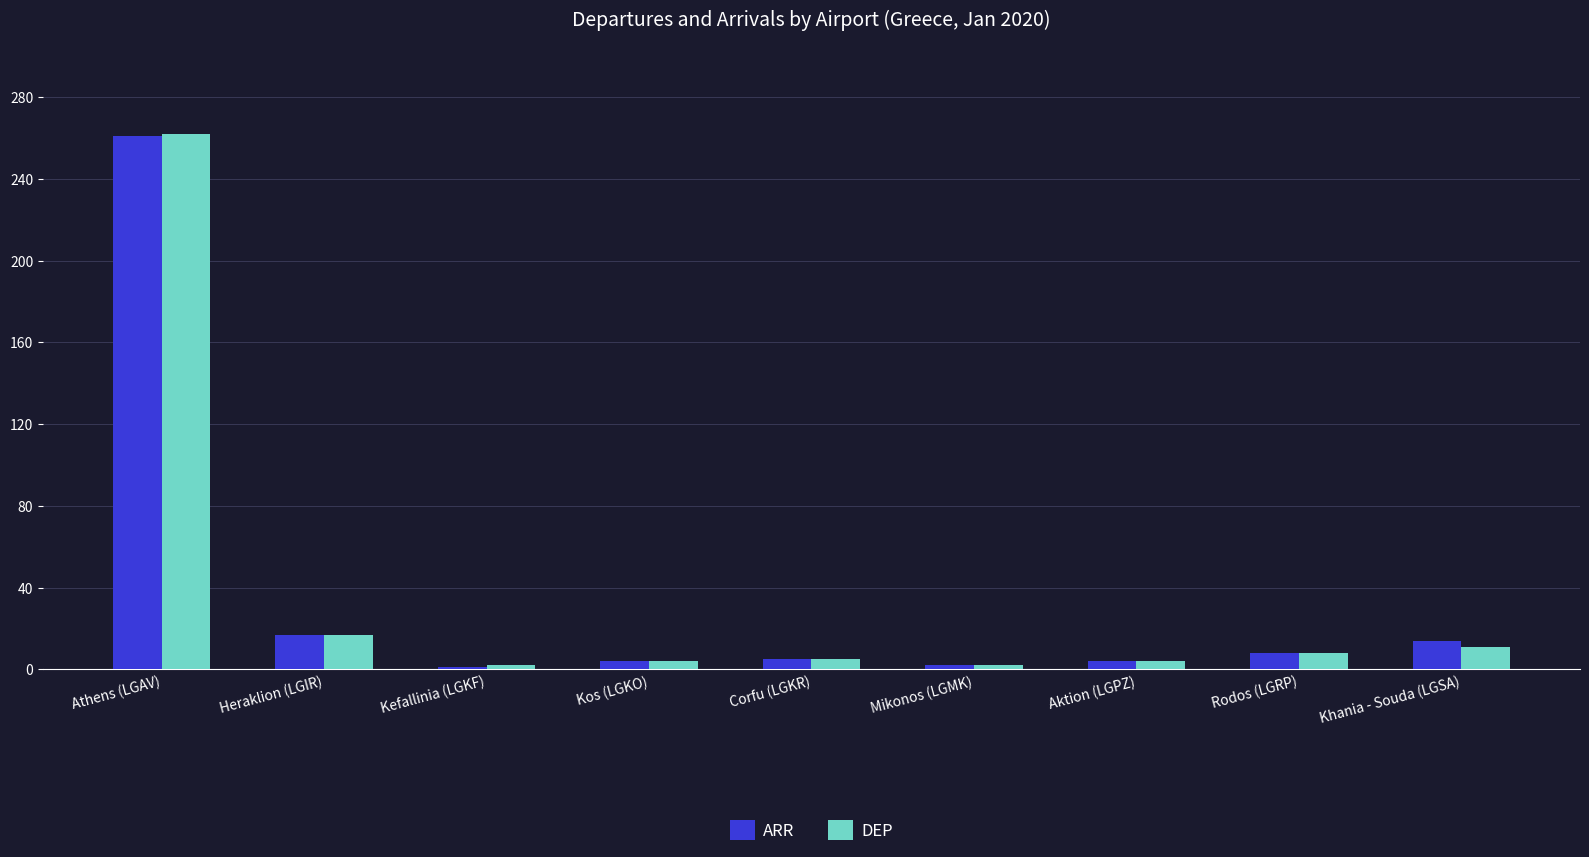

Which category has the highest value in the ARR series?

Athens (LGAV)